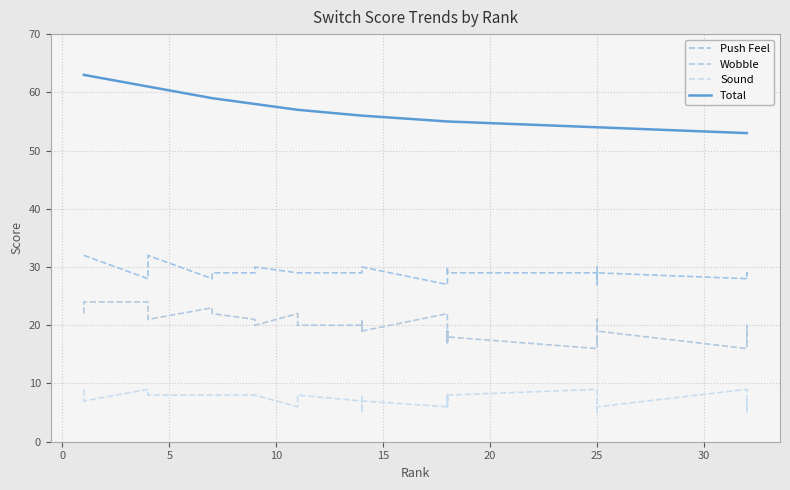

What are all the series names shown in the legend?

Push Feel, Wobble, Sound, Total